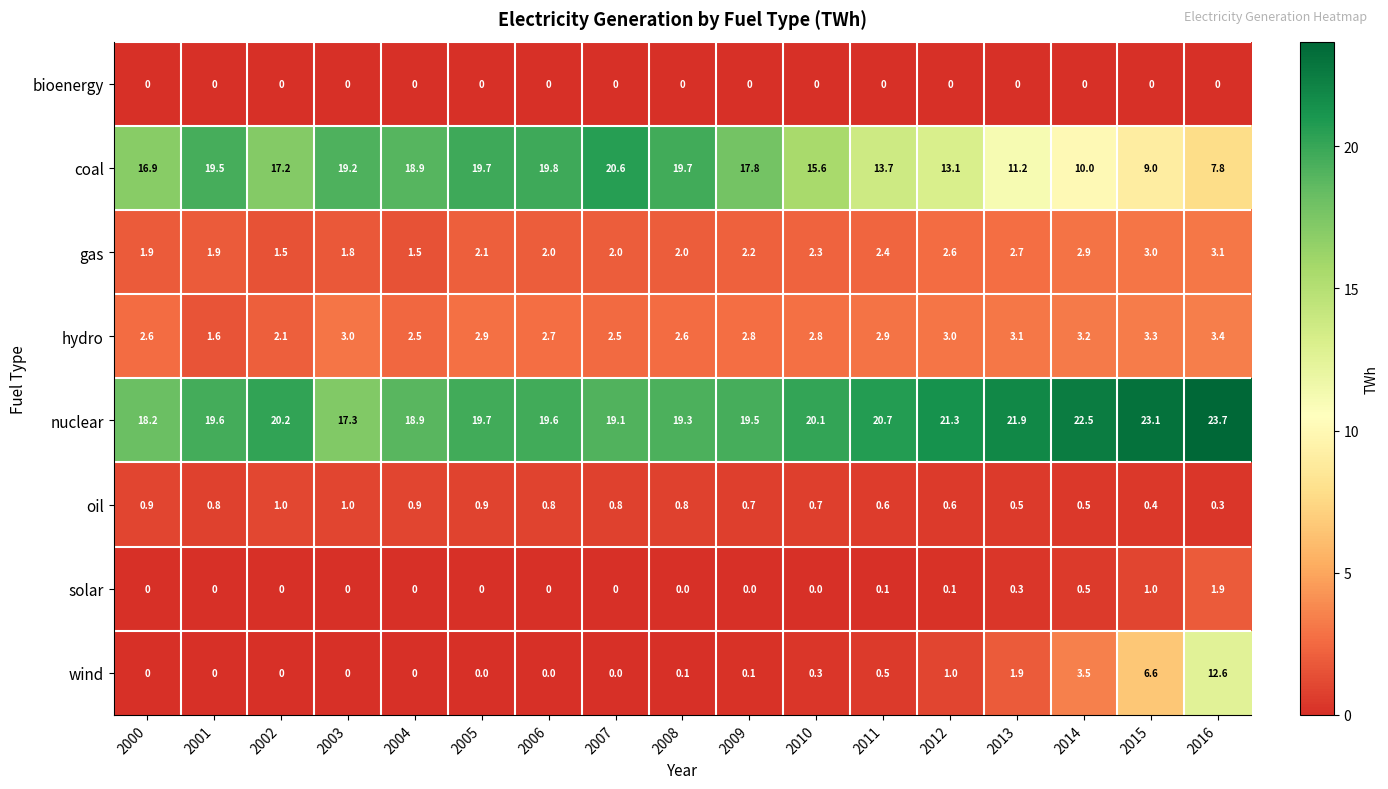

The value of oil at 2016 is 0.3. True or false?

True